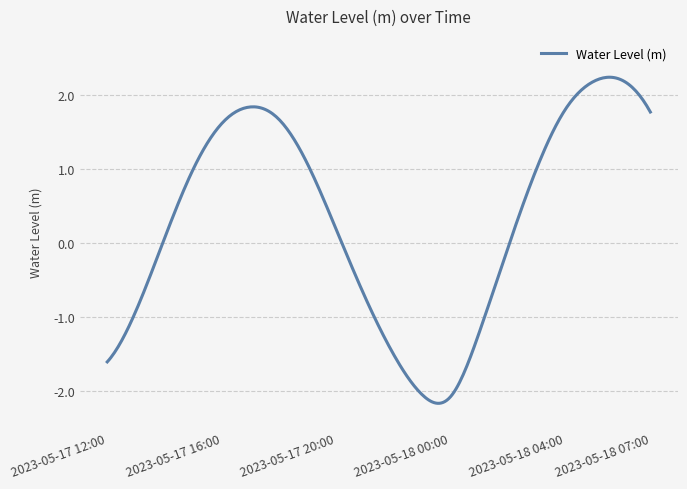

What is the smallest value displayed?

-2.2